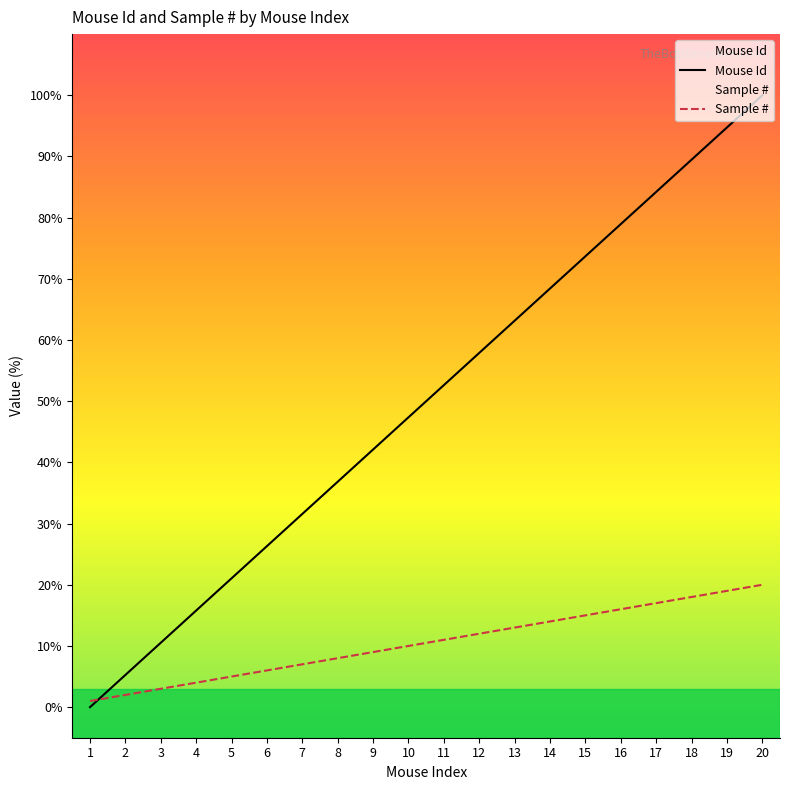

Which series has the largest total across all categories?

Mouse Id